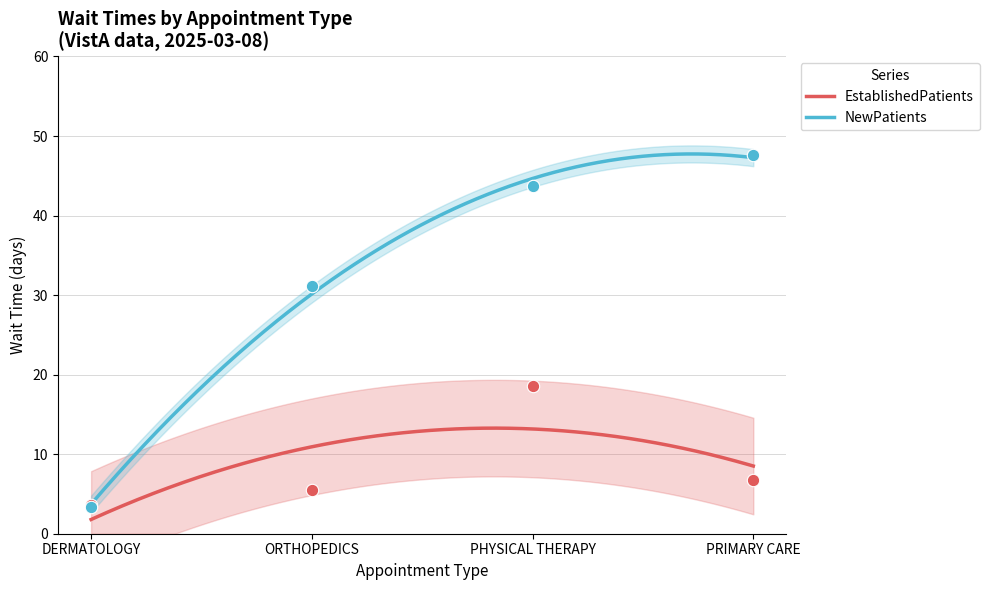

Which series has the largest total across all categories?

NewPatients